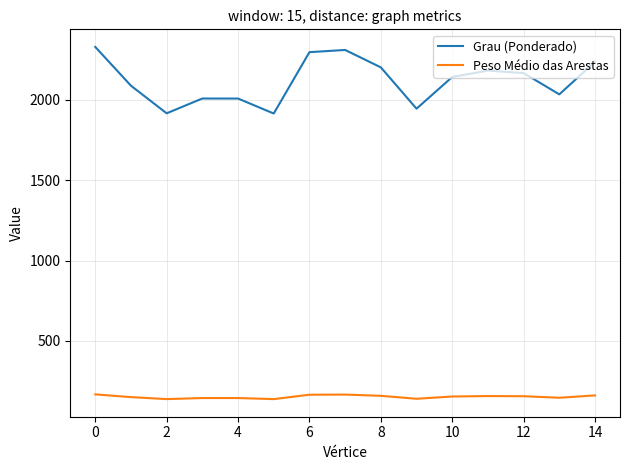

Which series has the largest total across all categories?

Grau (Ponderado)